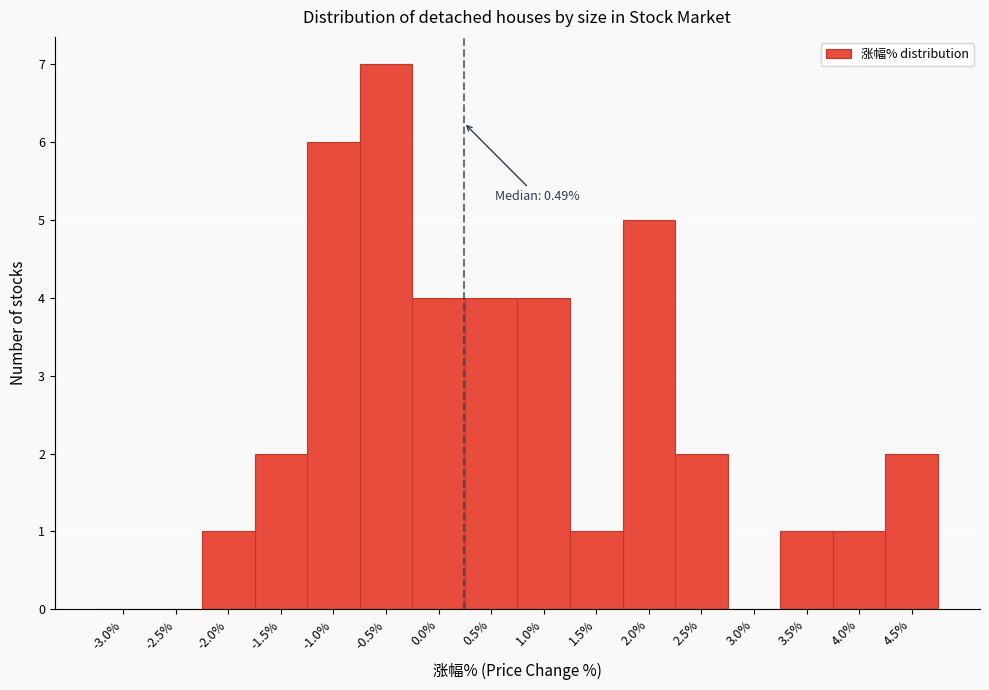

Reading left to right, what are all the values shown in this chart?

-3.0%=0	-2.5%=0	-2.0%=1	-1.5%=2	-1.0%=6	-0.5%=7	0.0%=4	0.5%=4	1.0%=4	1.5%=1	2.0%=5	2.5%=2	3.0%=0	3.5%=1	4.0%=1	4.5%=2